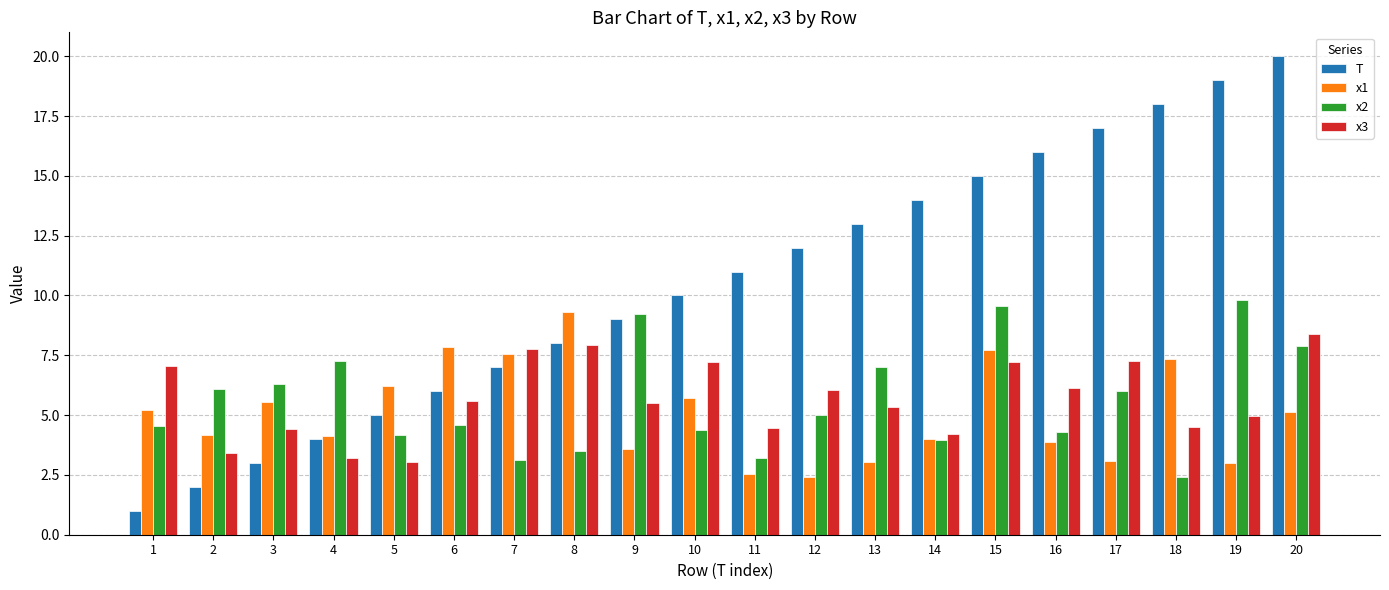

What is the greatest value displayed?

20.0